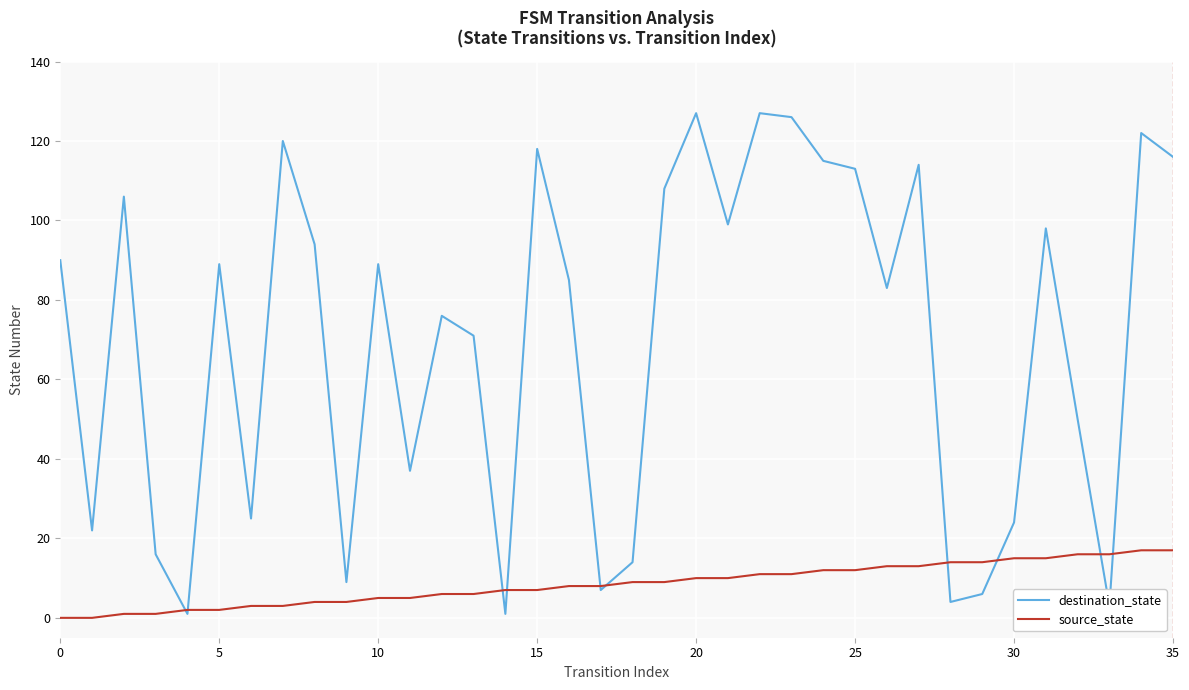

Which series has the largest total across all categories?

destination_state